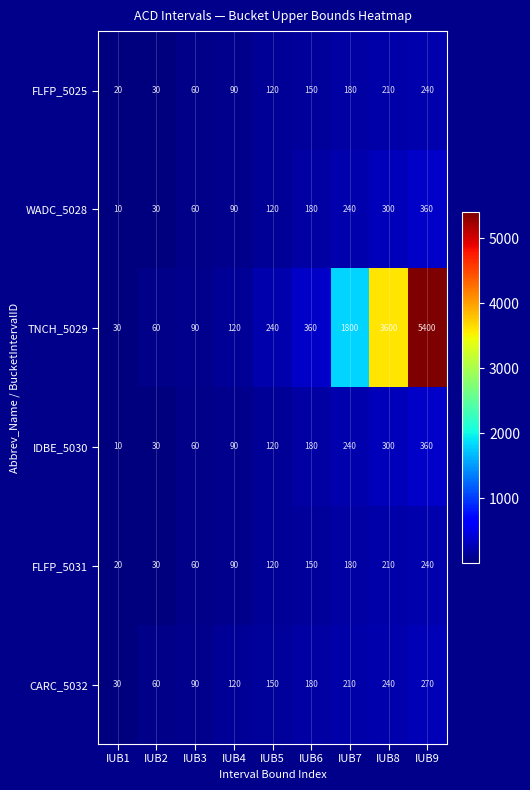

Which series has the largest range (max minus min)?

TNCH_5029